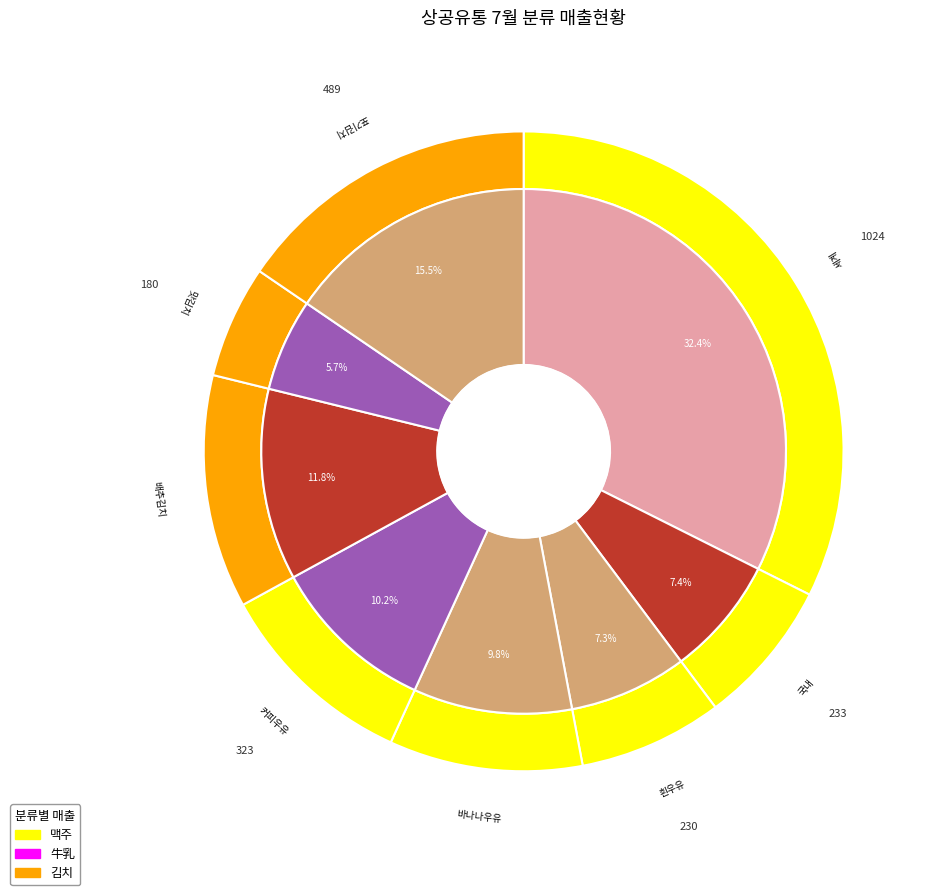

Is it true that 국내 is 7% of the pie?

True